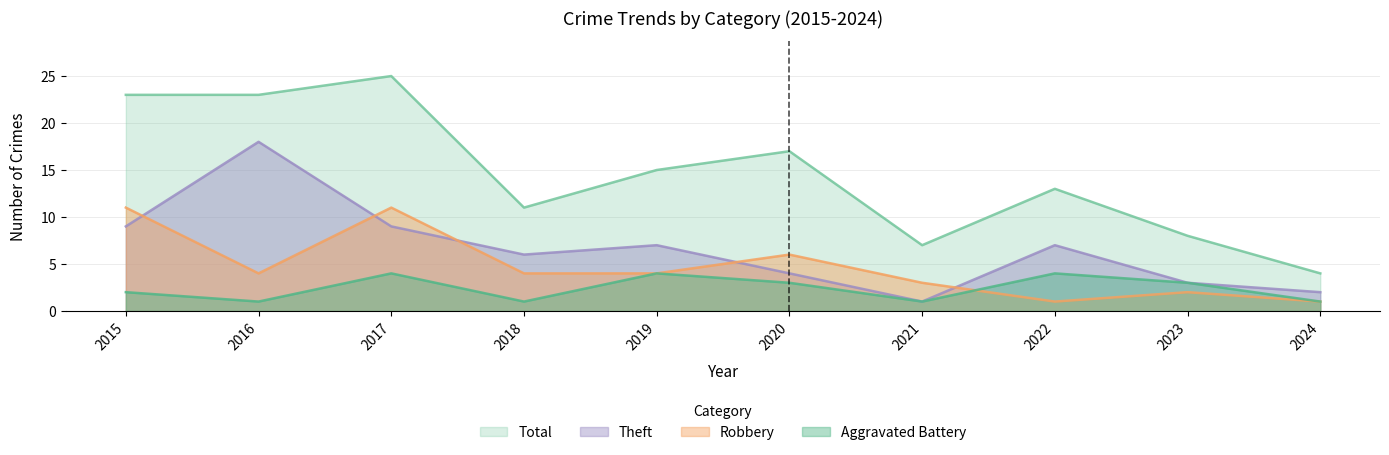

Reading left to right, list all the values displayed in this chart.

Aggravated Battery: 2	1	4	1	4	3	1	4	3	1
Robbery: 11	4	11	4	4	6	3	1	2	1
Theft: 9	18	9	6	7	4	1	7	3	2
Total: 23	23	25	11	15	17	7	13	8	4